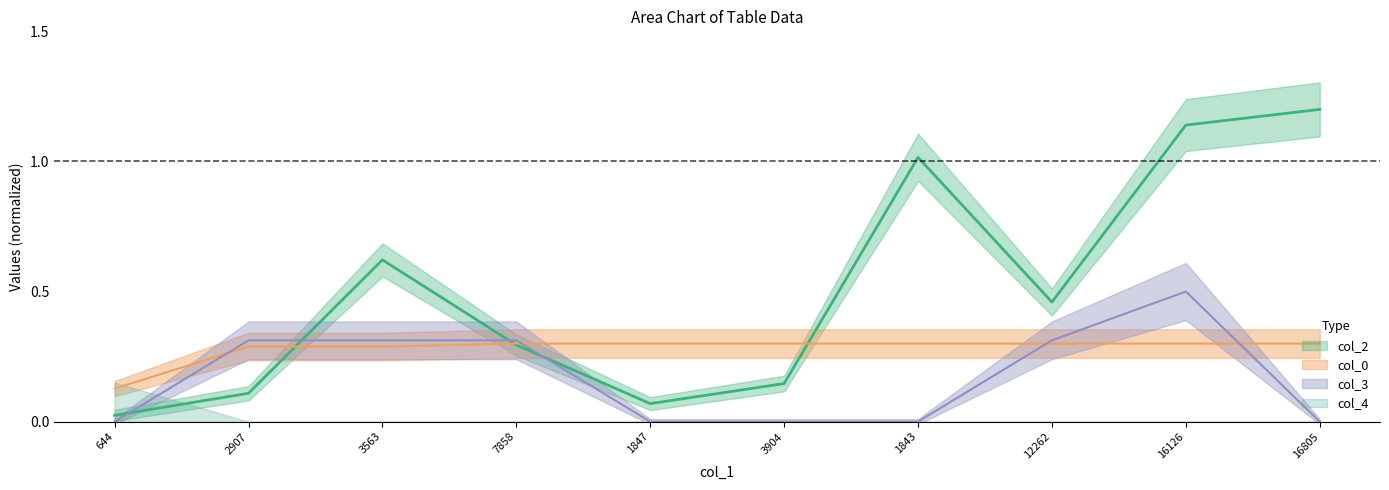

True or false: col_2 has a value of 1.1 at 16126.

True